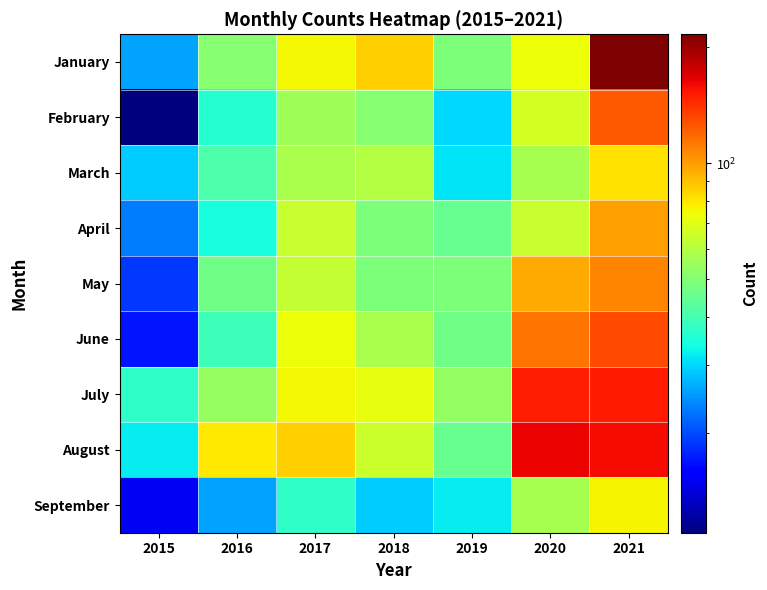

What is the difference between the highest and lowest values at 2016?

53